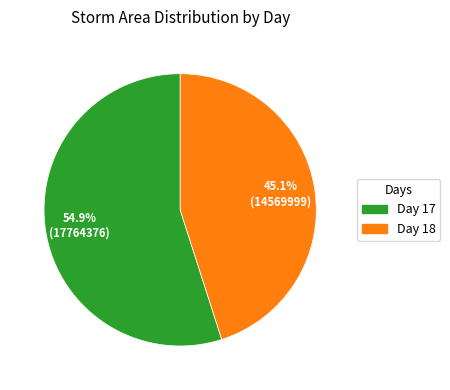

Is there any slice that represents more than half of the pie?

Yes